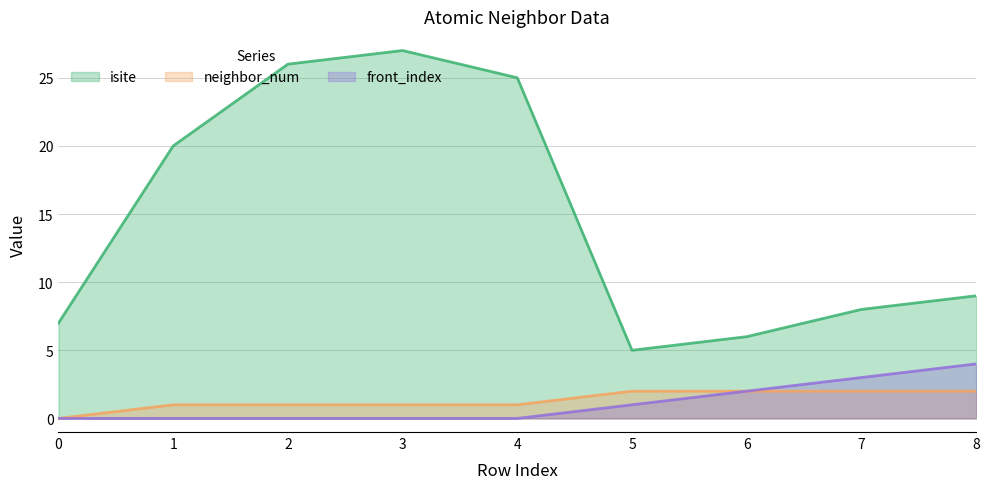

Between 1 and 7, which series saw the biggest shift?

isite